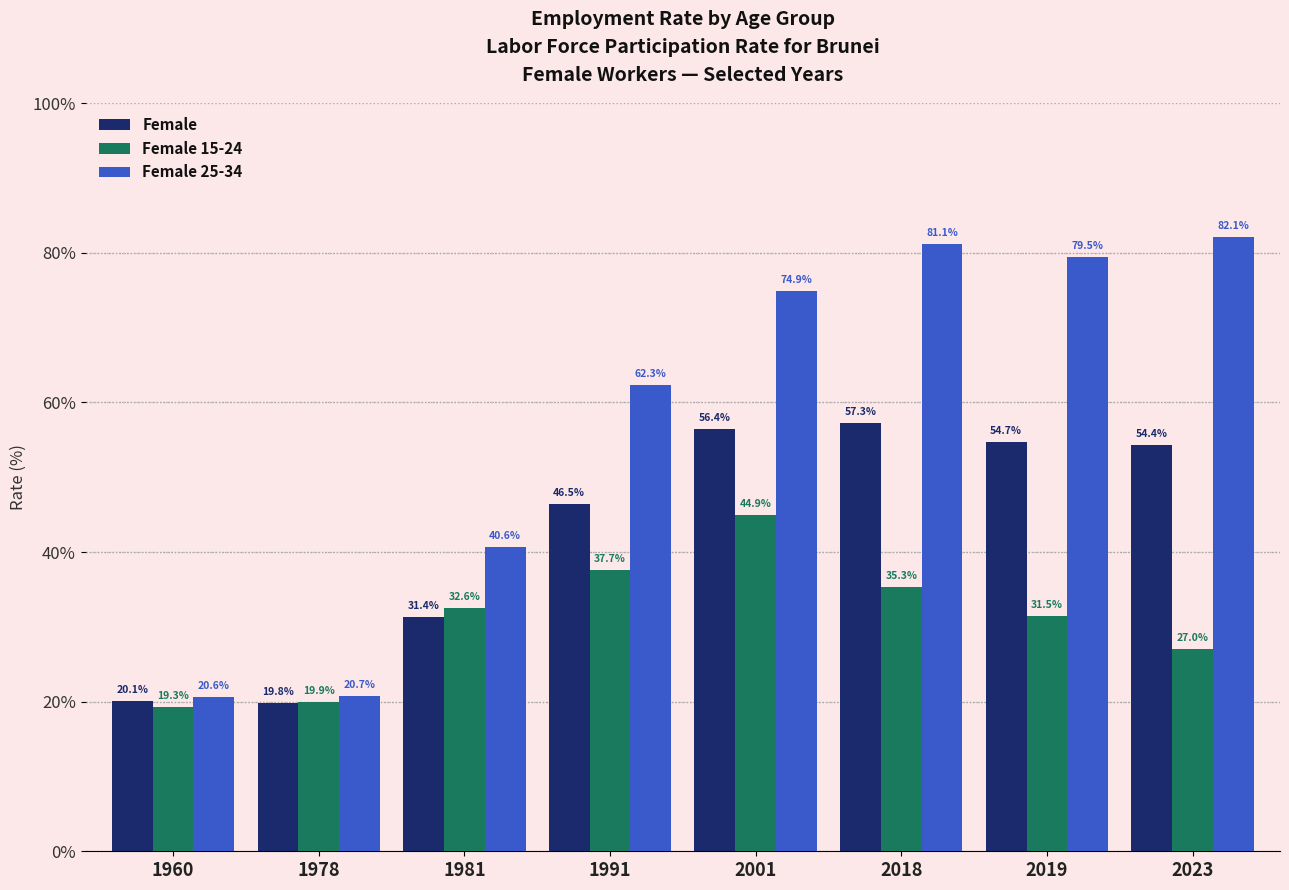

How many values in the Female series exceed 54?

4